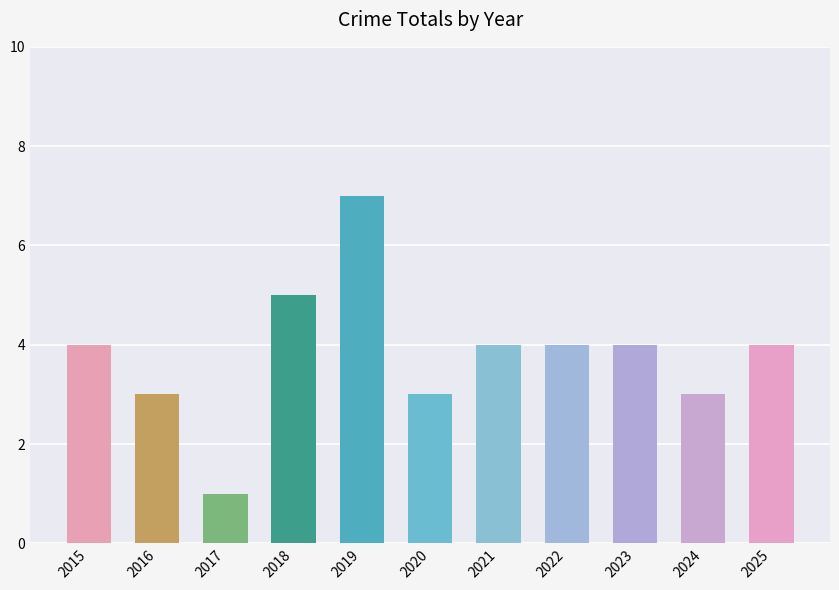

What is the change in value from 2017 to 2024?

+2